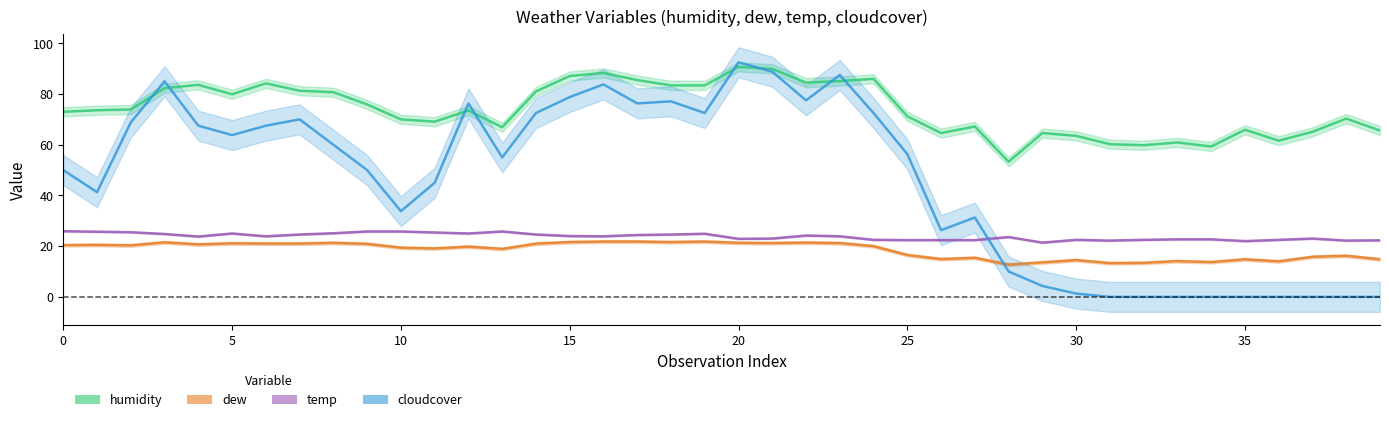

What is the highest value of the temp series?

25.9